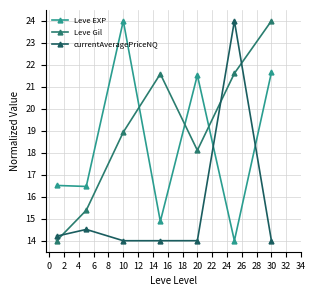

How many distinct data groups are displayed?

3